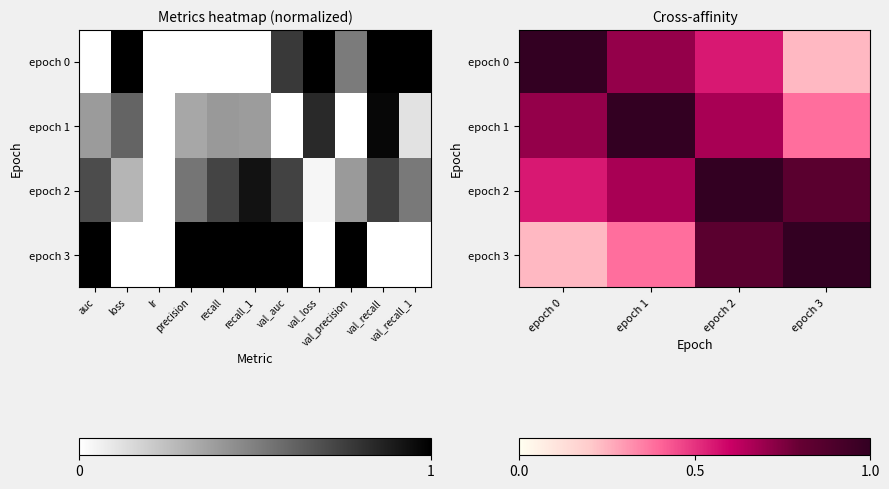

What is the maximum value shown in the chart?

1.0